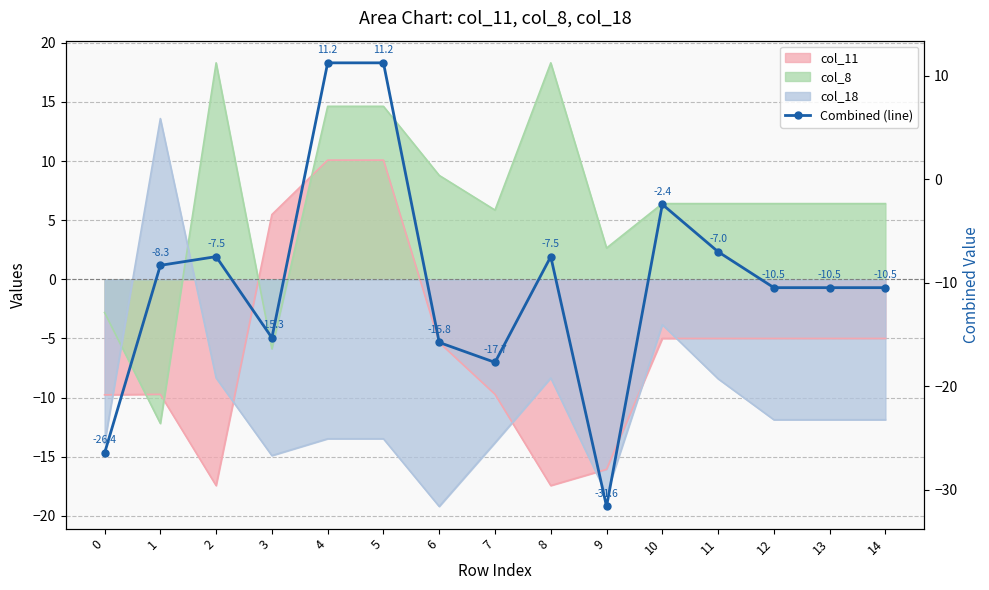

Rank the categories by value from lowest to highest.

9, 0, 7, 6, 3, 12, 13, 14, 1, 2, 8, 11, 10, 4, 5